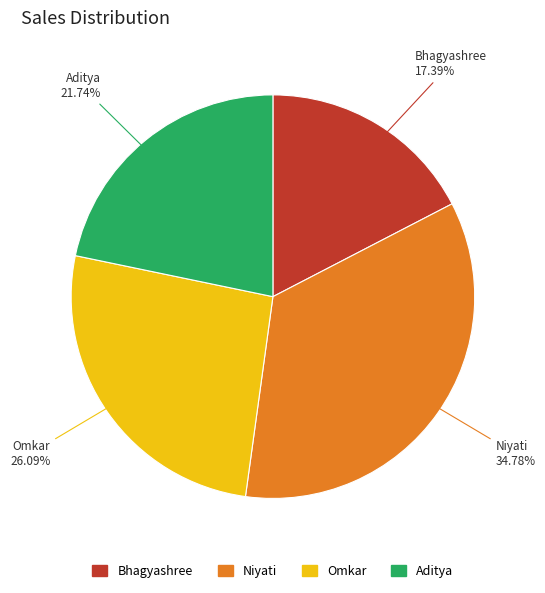

What percentage is the Omkar slice, to the nearest percent?

26%